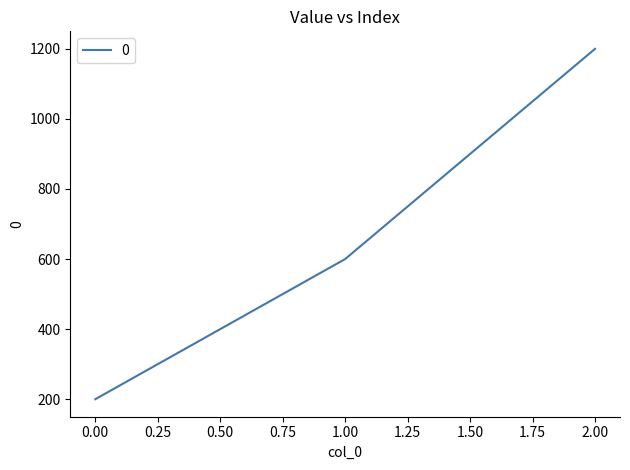

What is the difference between the maximum and minimum values?

1000